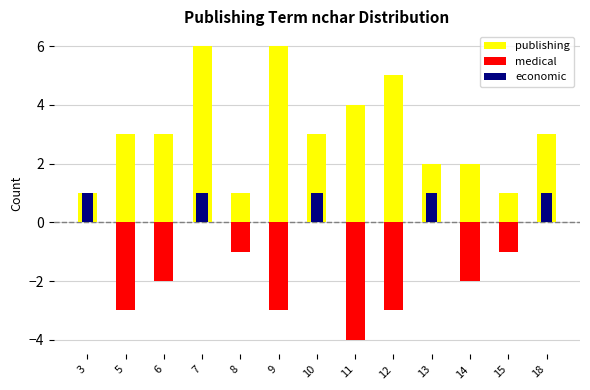

Rank the series by their maximum value, from highest to lowest.

publishing, economic, medical